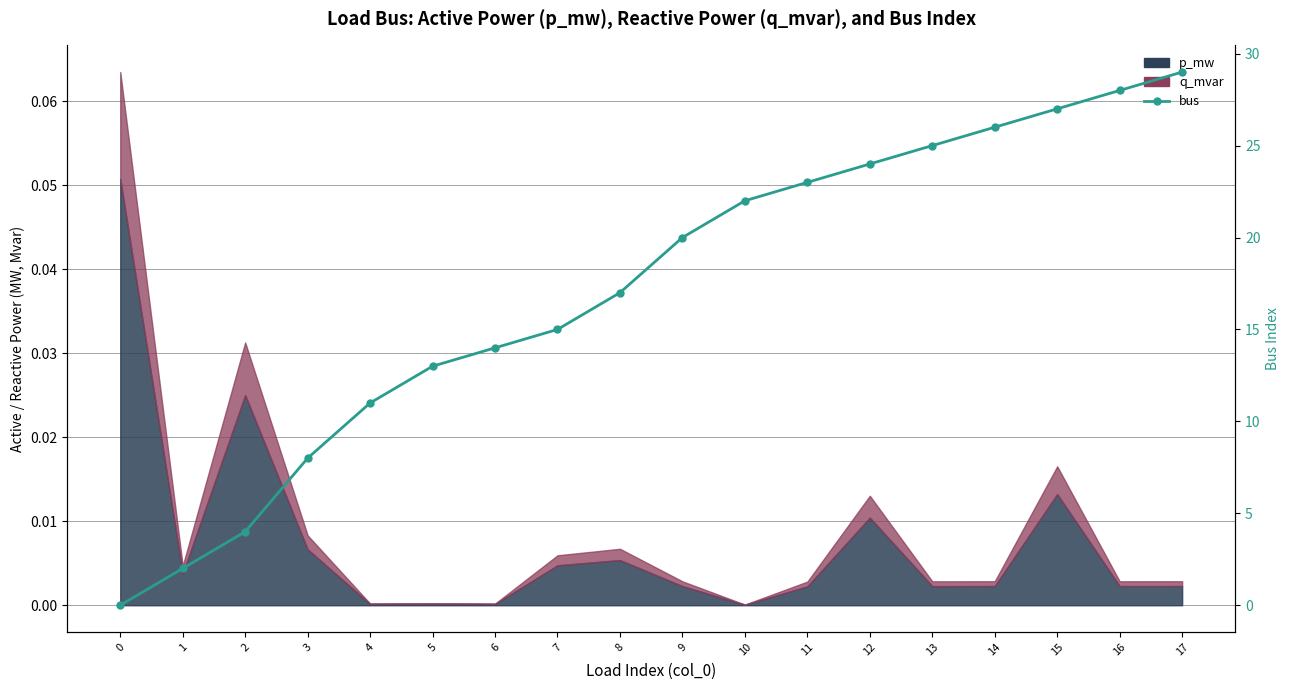

What is the sum of all values?

308